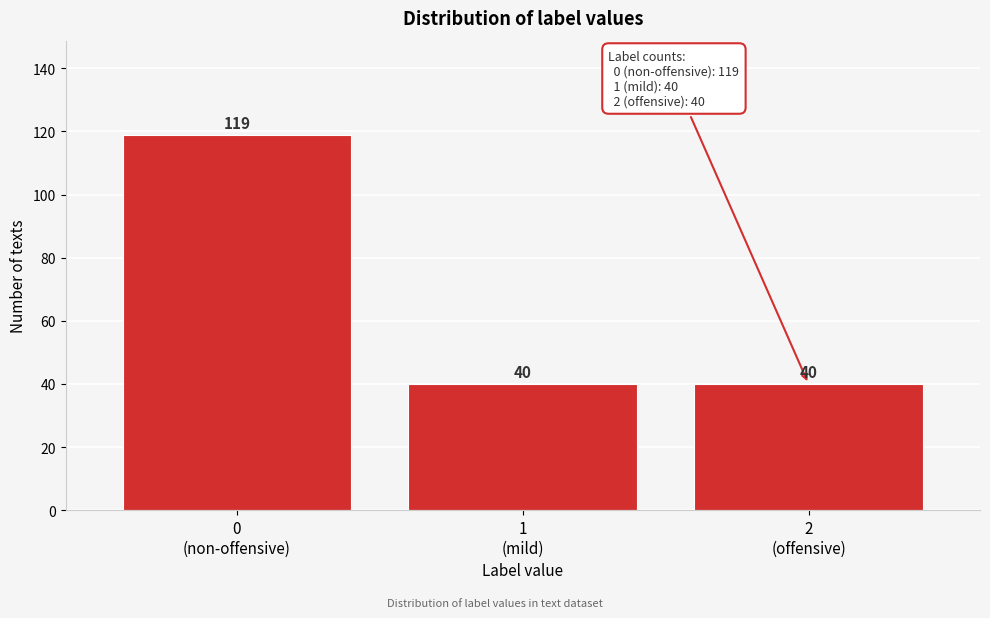

Reading right to left, transcribe all the data shown in this chart.

40	40	119